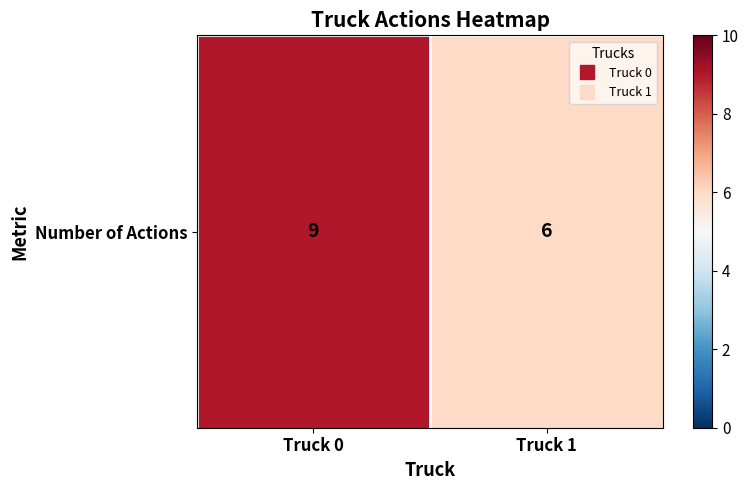

At which category does the chart reach its peak across all series?

Truck 0